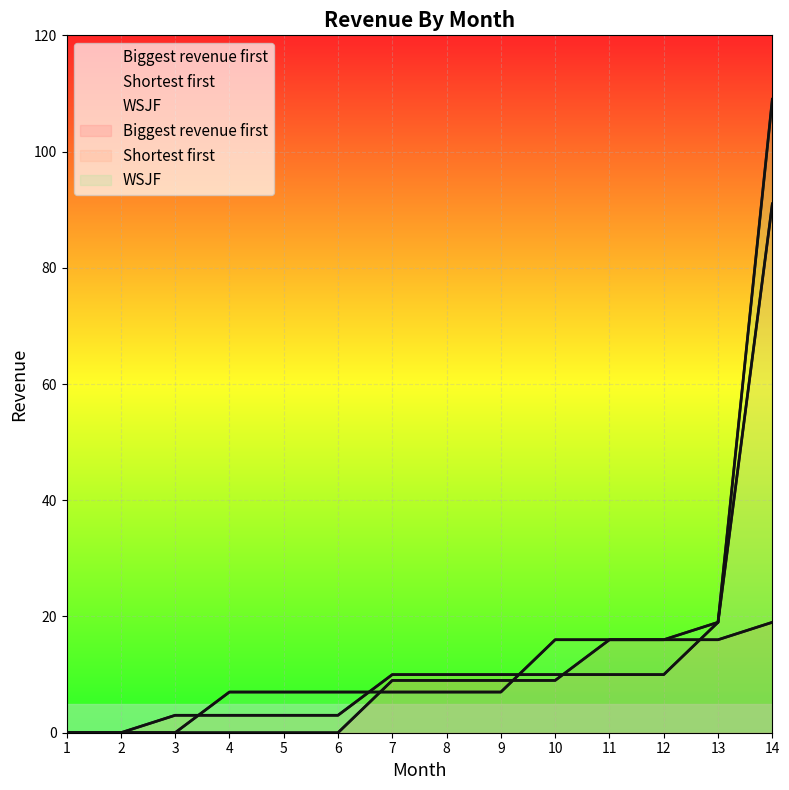

What is the difference between the second highest and second lowest values in the Shortest first series?

19